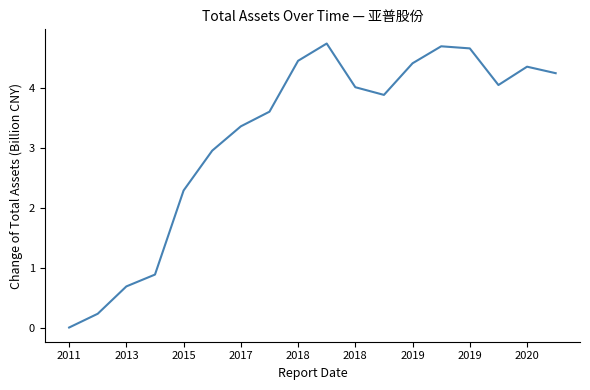

True or false: the data has more than 0 interior local peaks.

True